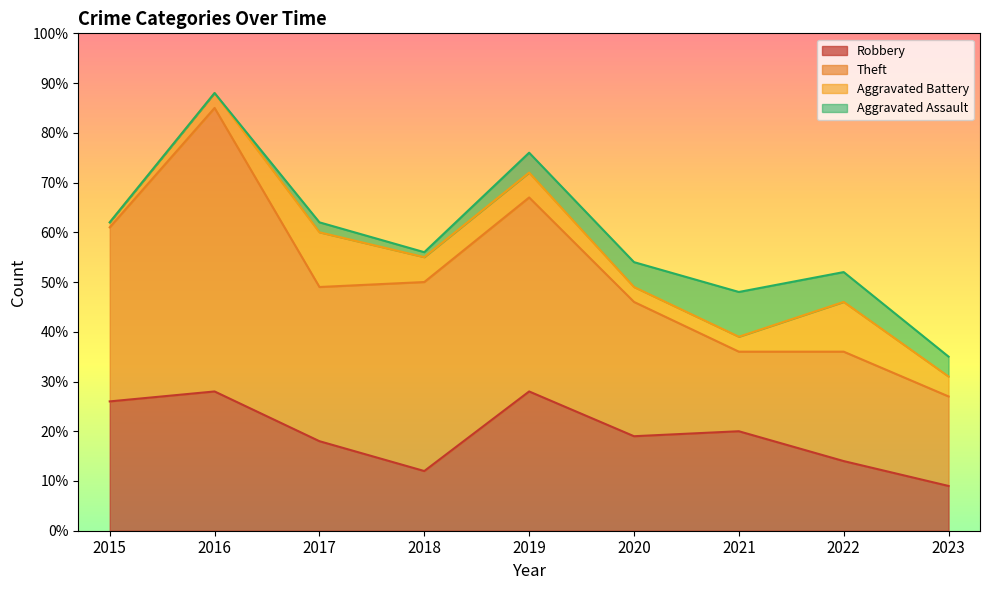

True or false: Aggravated Assault has a value of 4 at 2016.

False